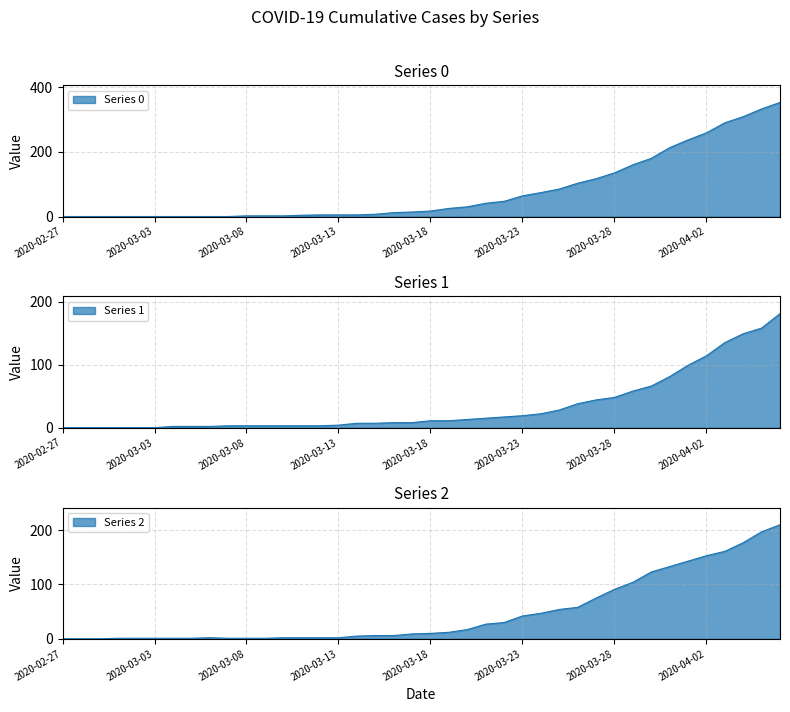

Is the value of 1 at 2020-03-18 greater than the value of 2 at 2020-03-09?

Yes